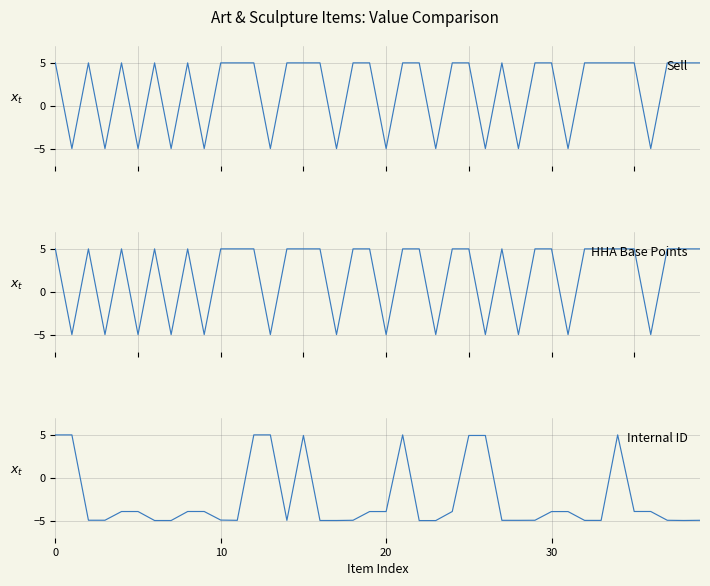

Which series has the widest spread of values?

Sell